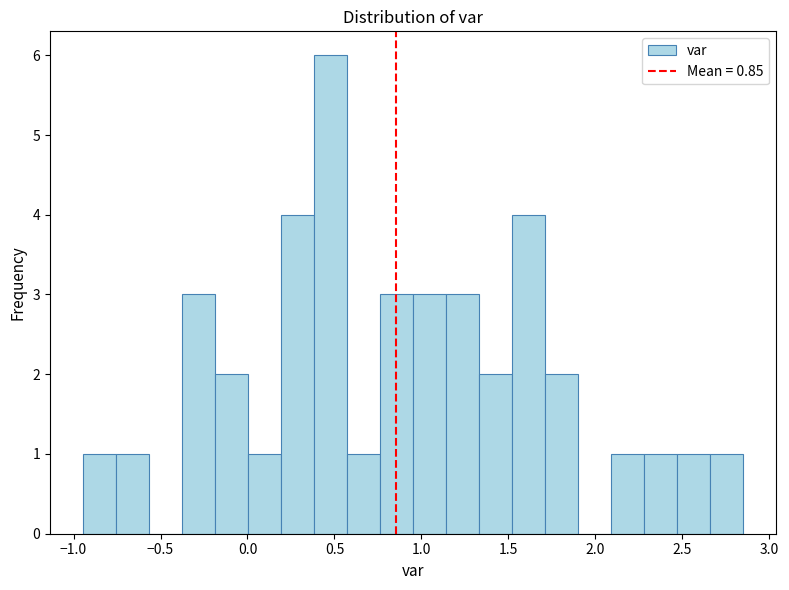

Around what value on the x-axis is the tallest bar? Give the approximate position of its centre, as read against the axis.

0.50